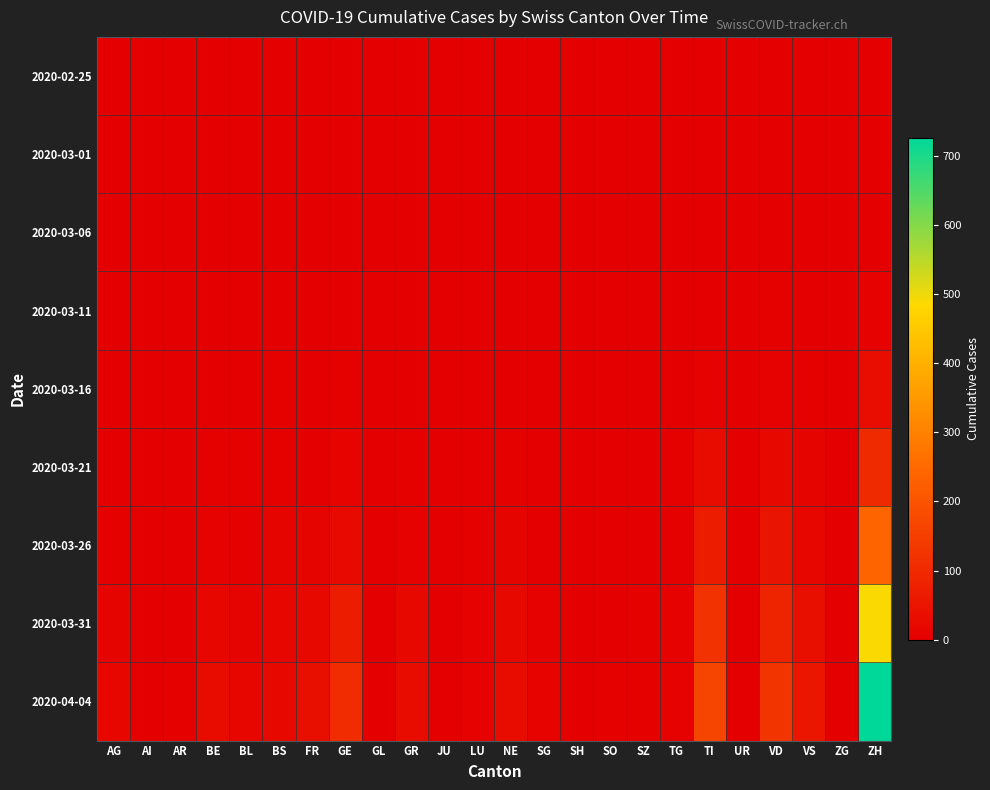

Reading right to left, extract all data points from this chart.

2020-02-25: ZH=0	ZG=0	VS=0	VD=0	UR=0	TI=0	TG=0	SZ=0	SO=0	SH=0	SG=0	NE=0	LU=0	JU=0	GR=0	GL=0	GE=0	FR=0	BS=0	BL=0	BE=0	AR=0	AI=0	AG=0
2020-03-01: ZH=0	ZG=0	VS=0	VD=0	UR=0	TI=0	TG=0	SZ=0	SO=0	SH=0	SG=0	NE=0	LU=0	JU=0	GR=0	GL=0	GE=0	FR=0	BS=0	BL=0	BE=0	AR=0	AI=0	AG=0
2020-03-06: ZH=1	ZG=0	VS=0	VD=0	UR=0	TI=0	TG=0	SZ=0	SO=0	SH=0	SG=0	NE=0	LU=0	JU=0	GR=0	GL=0	GE=0	FR=0	BS=0	BL=0	BE=0	AR=0	AI=0	AG=0
2020-03-11: ZH=7	ZG=0	VS=0	VD=3	UR=0	TI=1	TG=0	SZ=0	SO=0	SH=0	SG=0	NE=0	LU=0	JU=0	GR=0	GL=0	GE=1	FR=0	BS=0	BL=2	BE=0	AR=0	AI=0	AG=0
2020-03-16: ZH=33	ZG=0	VS=3	VD=8	UR=0	TI=8	TG=1	SZ=0	SO=0	SH=0	SG=0	NE=0	LU=0	JU=0	GR=1	GL=0	GE=4	FR=0	BS=4	BL=2	BE=1	AR=0	AI=0	AG=0
2020-03-21: ZH=101	ZG=0	VS=10	VD=22	UR=0	TI=28	TG=3	SZ=0	SO=0	SH=0	SG=1	NE=4	LU=1	JU=0	GR=4	GL=0	GE=9	FR=2	BS=5	BL=3	BE=3	AR=1	AI=0	AG=1
2020-03-26: ZH=242	ZG=0	VS=17	VD=52	UR=0	TI=67	TG=3	SZ=0	SO=1	SH=0	SG=1	NE=12	LU=3	JU=0	GR=8	GL=0	GE=25	FR=11	BS=12	BL=5	BE=7	AR=2	AI=0	AG=3
2020-03-31: ZH=488	ZG=1	VS=37	VD=85	UR=0	TI=120	TG=7	SZ=4	SO=2	SH=1	SG=7	NE=22	LU=7	JU=0	GR=23	GL=2	GE=68	FR=20	BS=16	BL=10	BE=16	AR=2	AI=0	AG=11
2020-04-04: ZH=726	ZG=2	VS=53	VD=128	UR=1	TI=165	TG=7	SZ=5	SO=3	SH=1	SG=9	NE=30	LU=7	JU=0	GR=30	GL=2	GE=106	FR=37	BS=24	BL=19	BE=28	AR=3	AI=0	AG=18